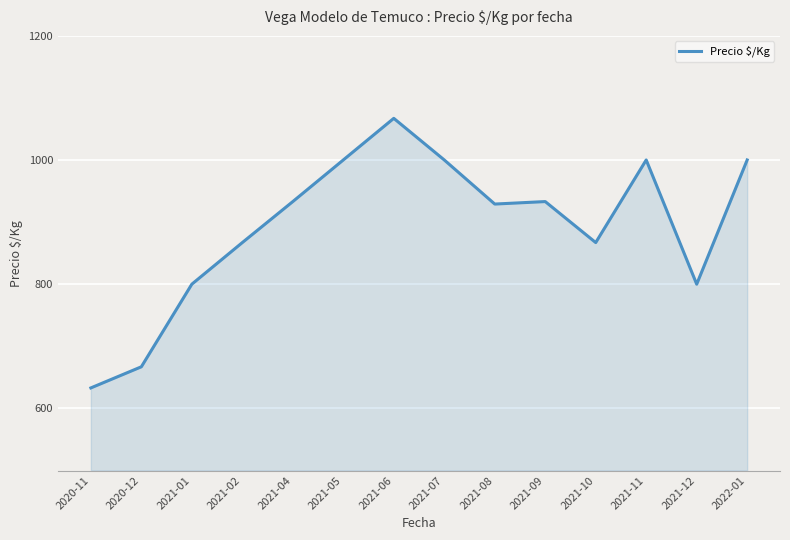

What is the approximate value at 2021-01, to the nearest 50?

800